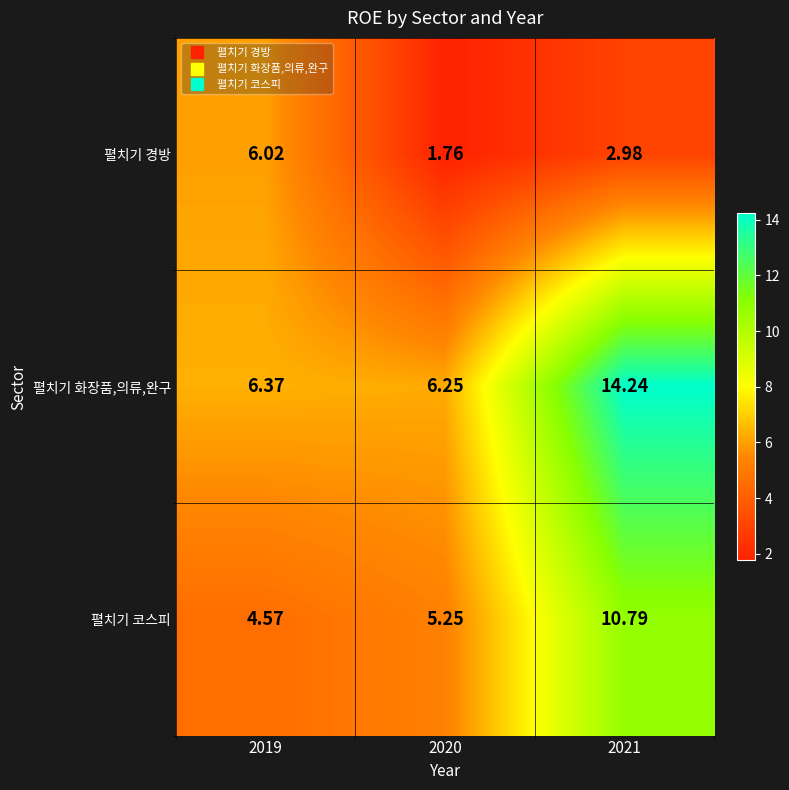

Between 2019 and 2021, which series saw the biggest shift?

펼치기 화장품,의류,완구